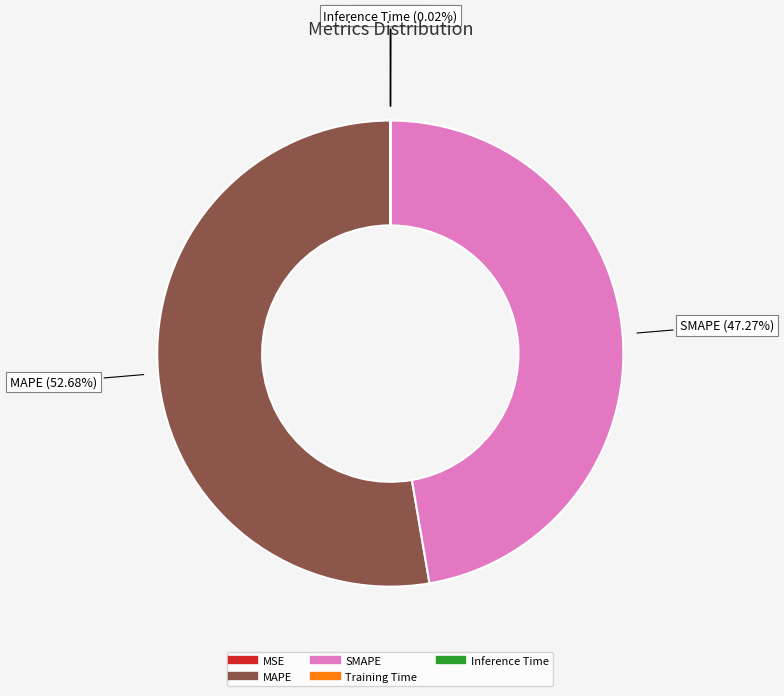

What percentage is the SMAPE slice, to the nearest percent?

47%